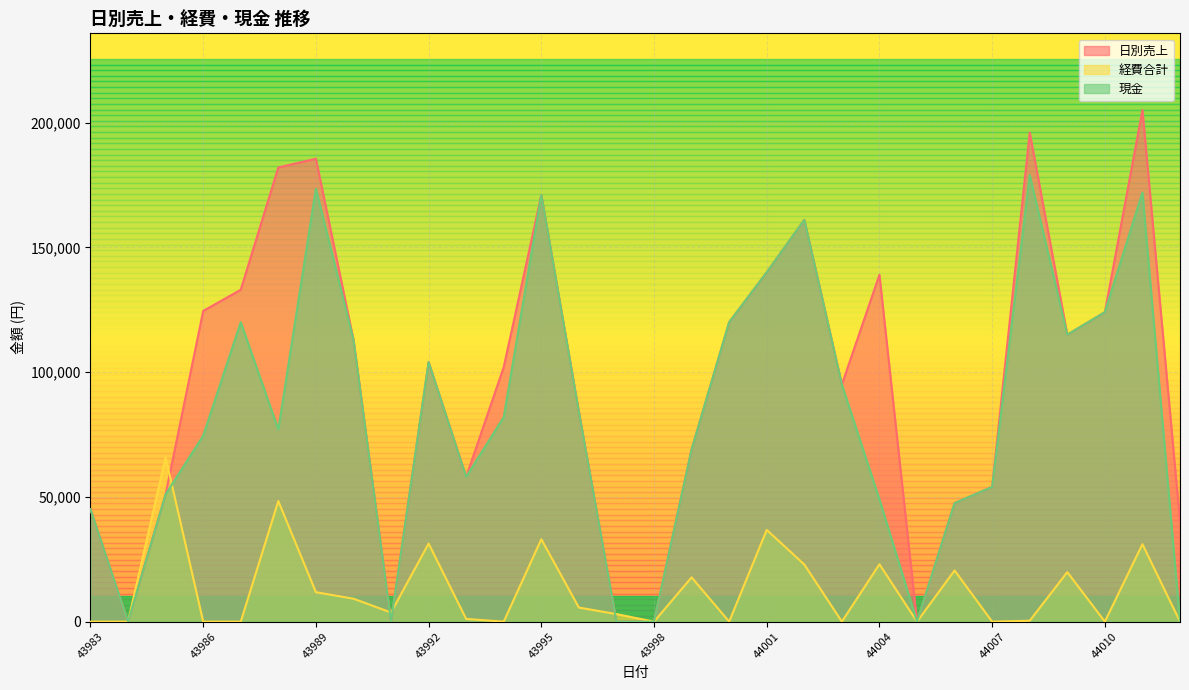

Which series has the largest total across all categories?

日別売上